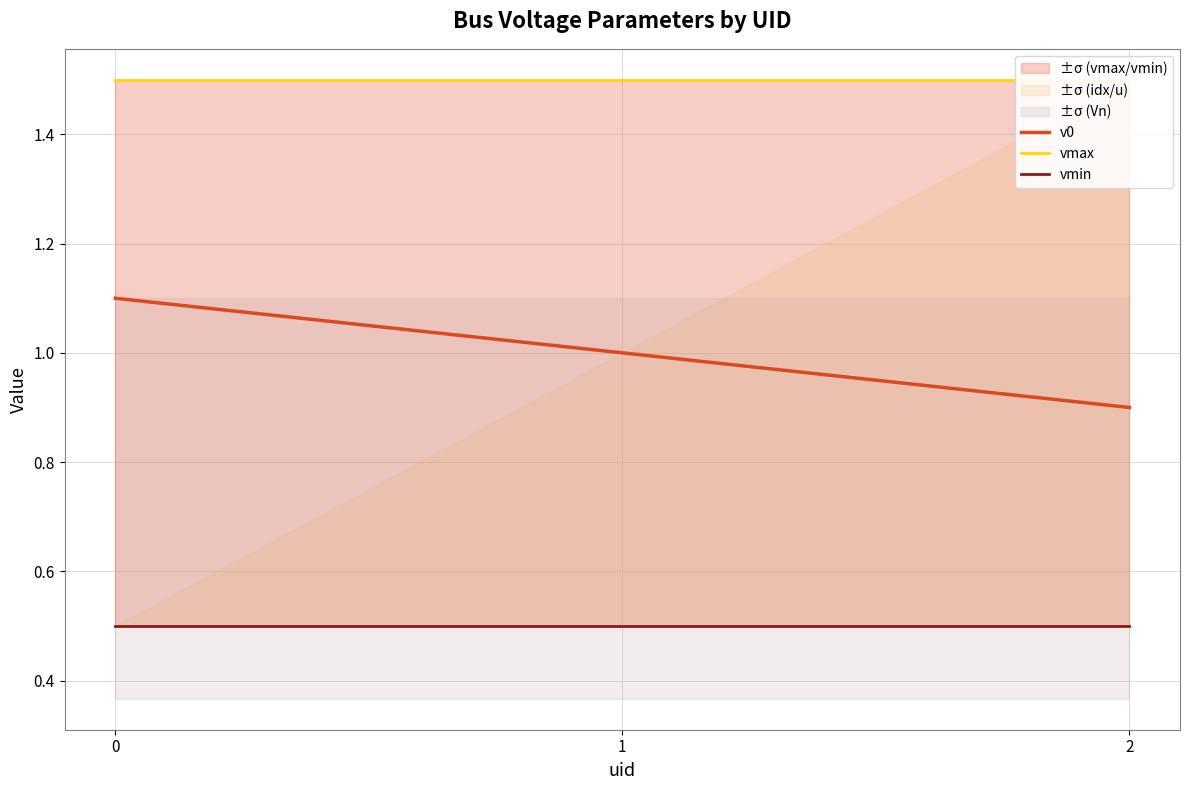

Reading right to left, extract all data points from this chart.

v0: 0.9	1.0	1.1
vmax: 1.5	1.5	1.5
vmin: 0.5	0.5	0.5